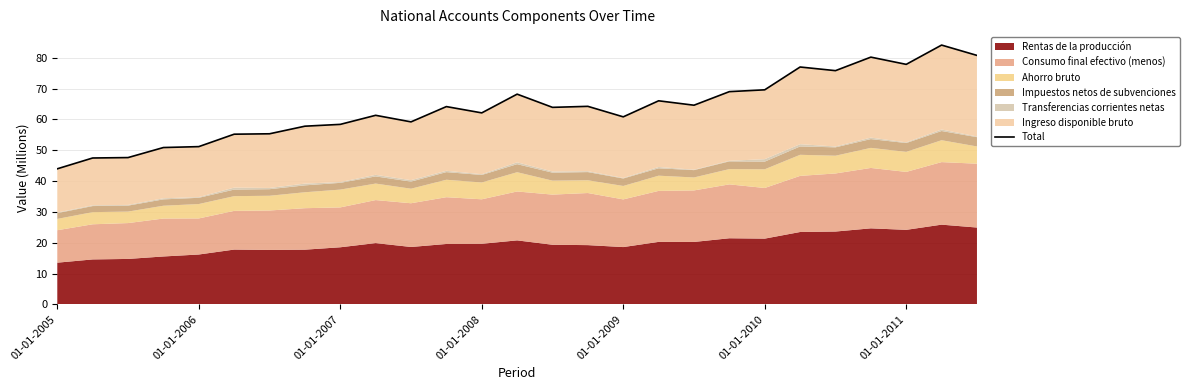

Reading left to right, extract all data points from this chart.

44.0	47.5	47.6	50.9	51.2	55.2	55.3	57.8	58.4	61.3	59.2	64.1	62.1	68.2	63.9	64.2	60.8	66.0	64.6	69.0	69.6	77.0	75.8	80.2	77.8	84.1	80.8